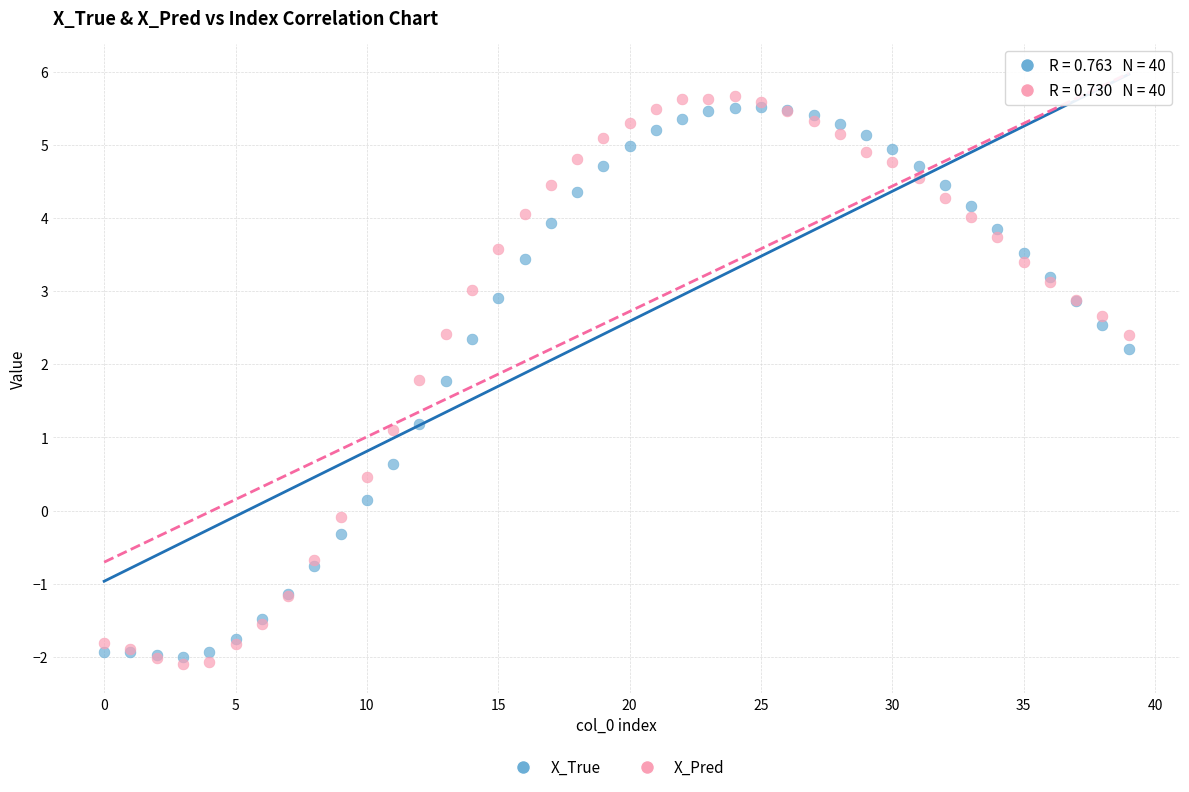

Across all series, what Y value is closest to 1?

1.1